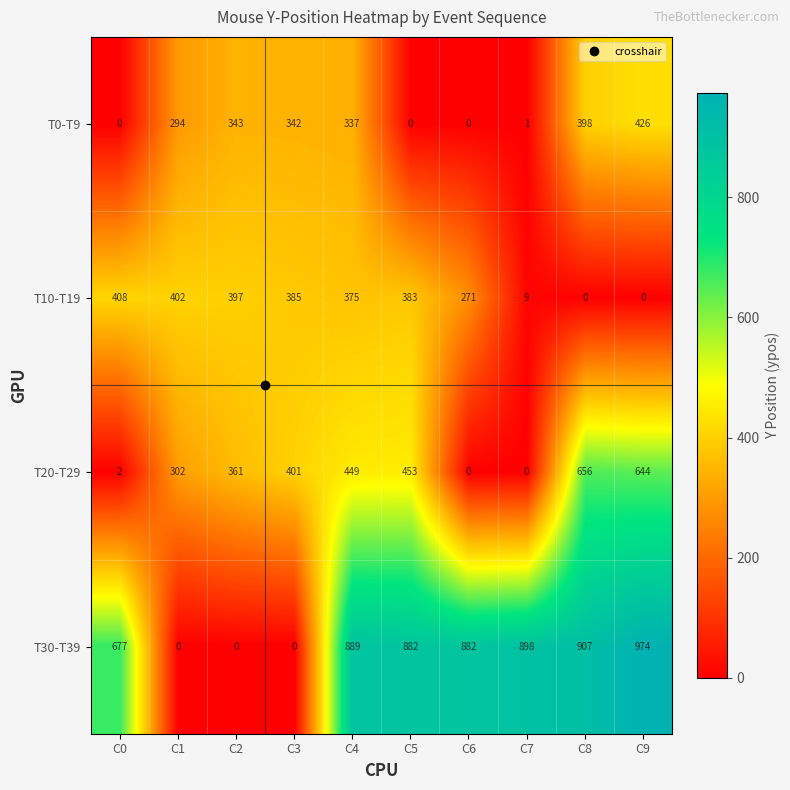

List the series in order of their peak value, highest first.

T30-T39, T20-T29, T0-T9, T10-T19